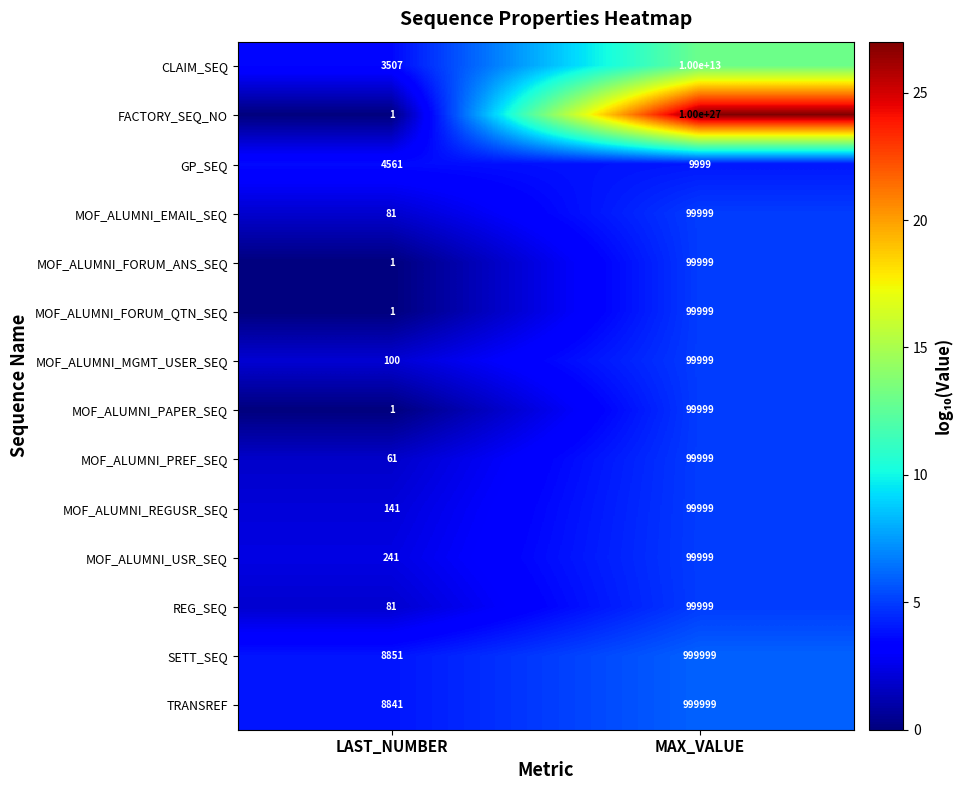

Where is CLAIM_SEQ nearest to the value 5000000001753?

LAST_NUMBER